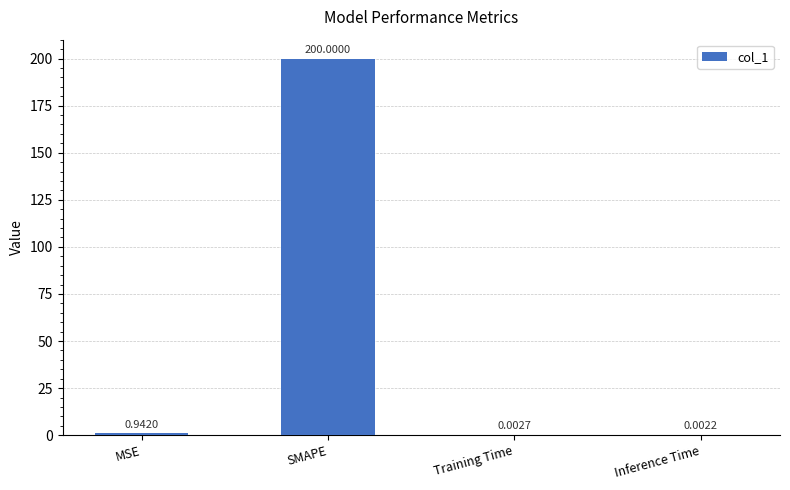

At which label is the value closest to 100?

MSE